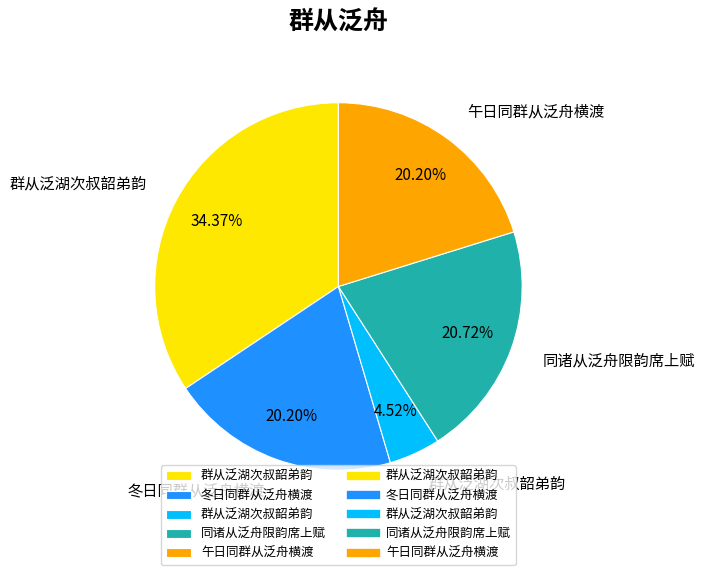

Is there a majority slice in this chart?

No